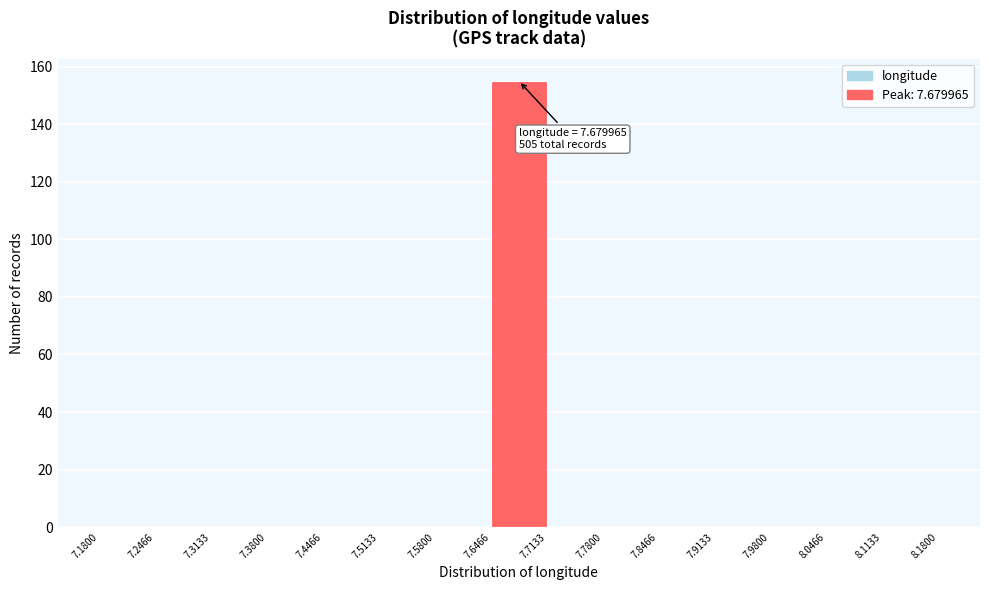

Which range on the x-axis has the tallest bar?

7.6466 to 7.7133